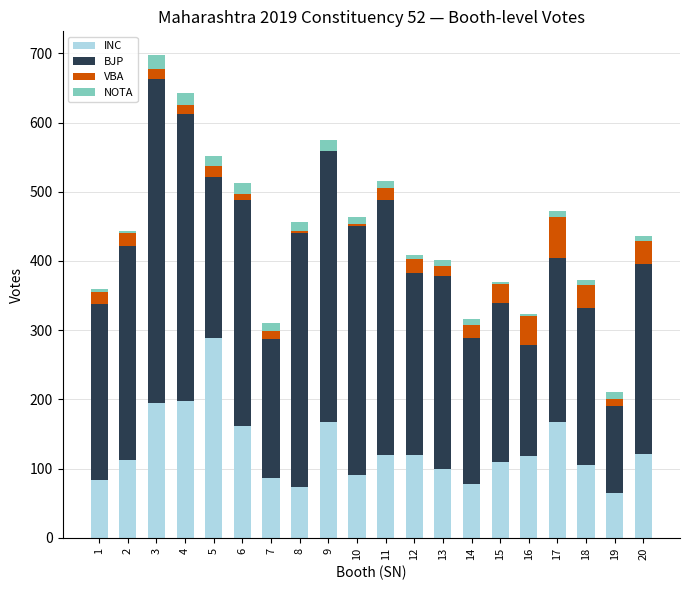

The INC series shows 65 at 19. True or false?

True